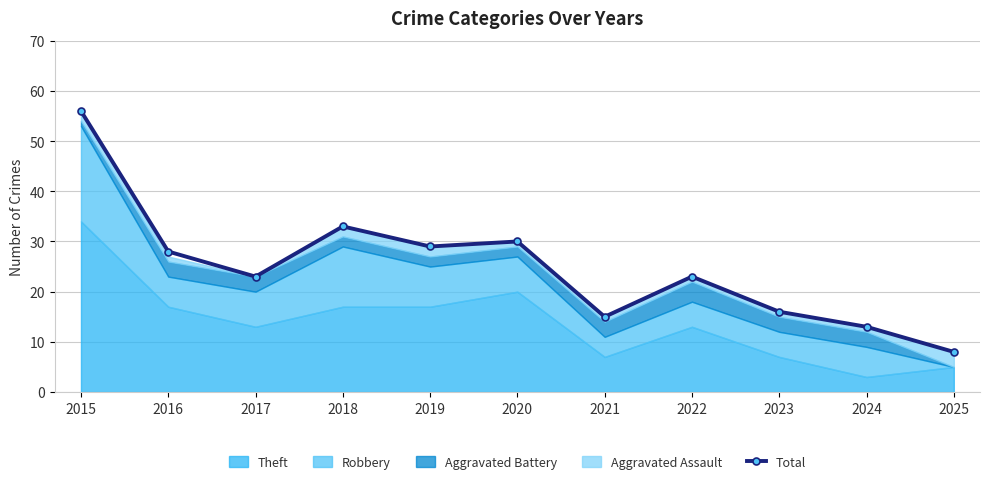

True or false: the data shows 10 at 2022.

False